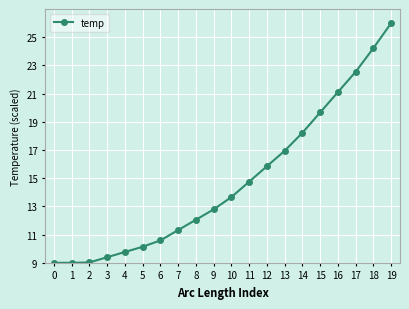

Reading left to right, what are all the values shown in this chart?

0=9.0	1=9.0	2=9.0	3=9.4	4=9.8	5=10.1	6=10.6	7=11.3	8=12.1	9=12.8	10=13.7	11=14.8	12=15.8	13=16.9	14=18.2	15=19.7	16=21.1	17=22.5	18=24.2	19=26.0